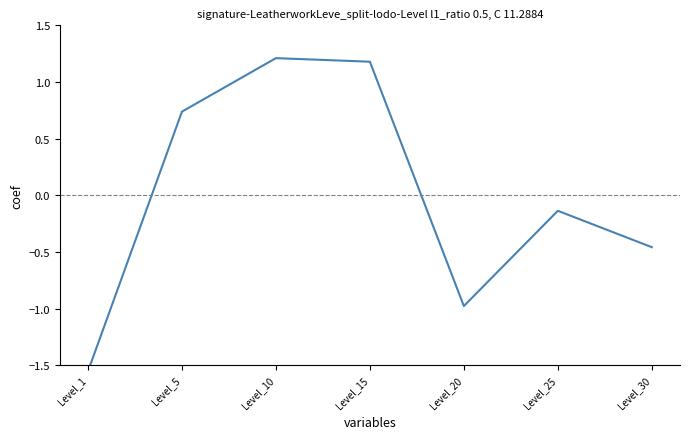

Reading right to left, transcribe all the data shown in this chart.

Level_30=-0.5	Level_25=-0.1	Level_20=-1.0	Level_15=1.2	Level_10=1.2	Level_5=0.7	Level_1=-1.6